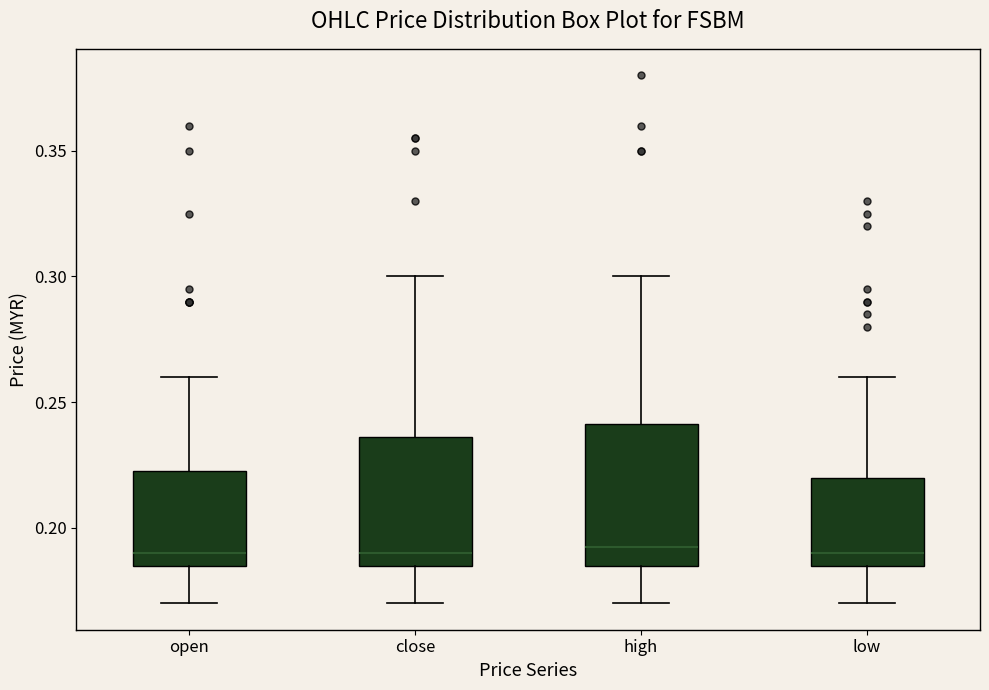

Where does the lower whisker of the box for open end on the y-axis? The values are not printed on the chart, so give them approximately, as read against the axis.

0.170